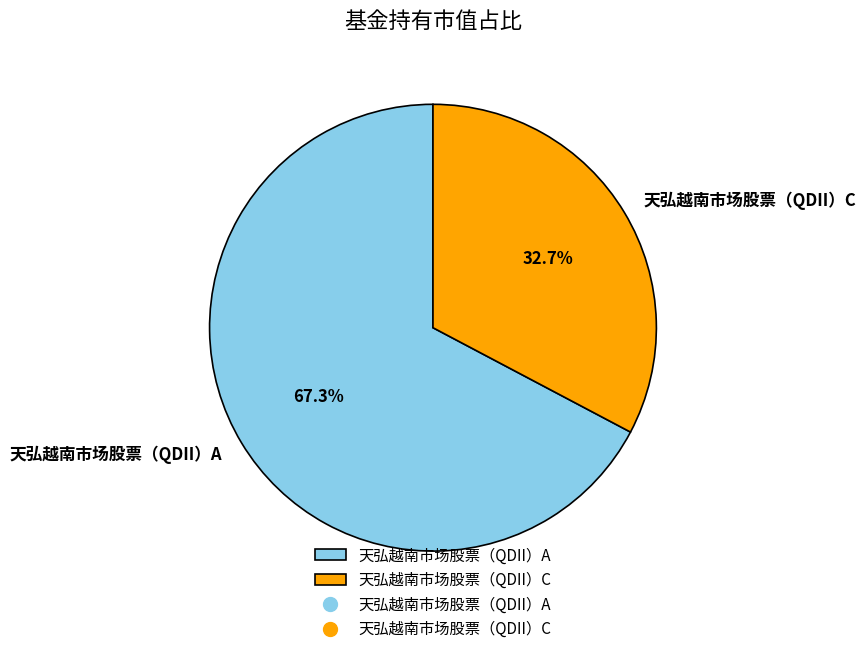

Which slice is the largest?

天弘越南市场股票（QDII）A